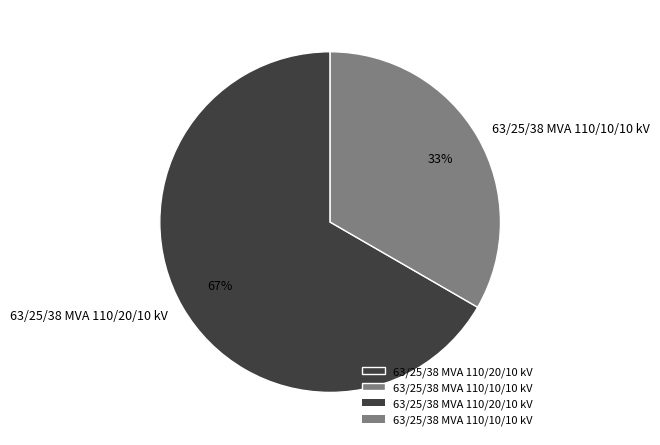

Count the number of slices in the pie.

2